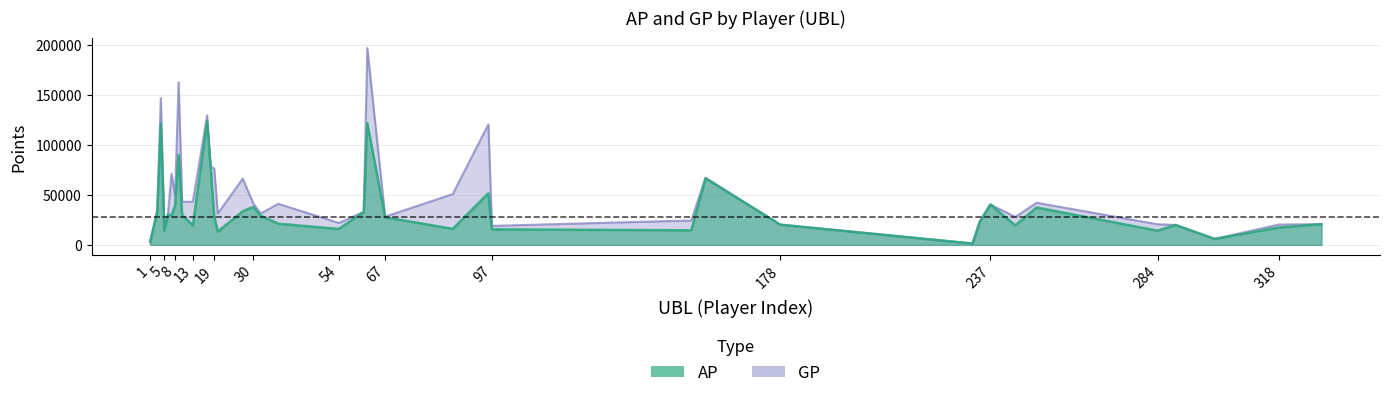

Rank the series by their average value, from lowest to highest.

AP, GP